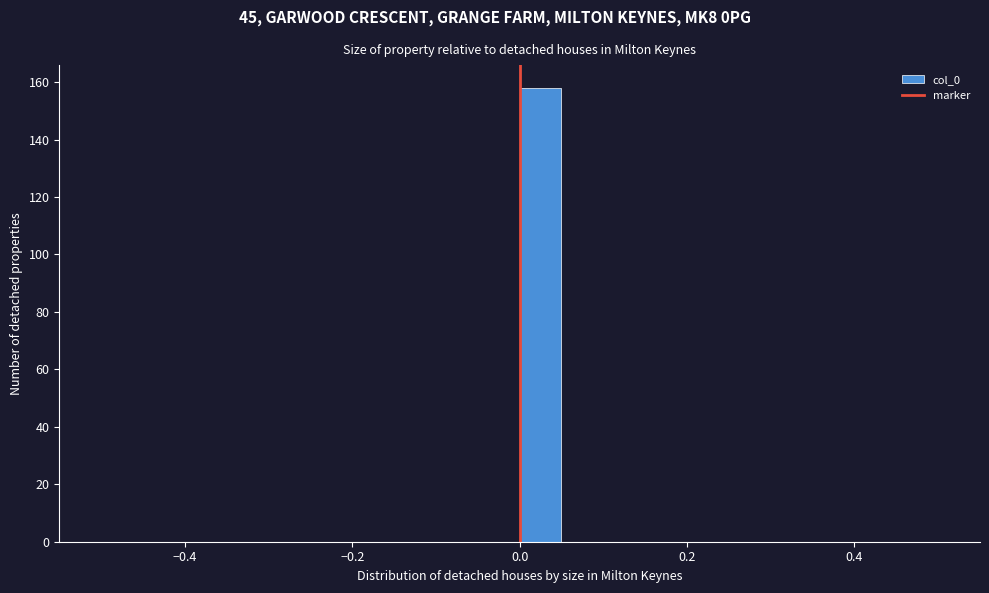

Around what value on the x-axis is the tallest bar? Give the approximate position of its centre, as read against the axis.

0.02